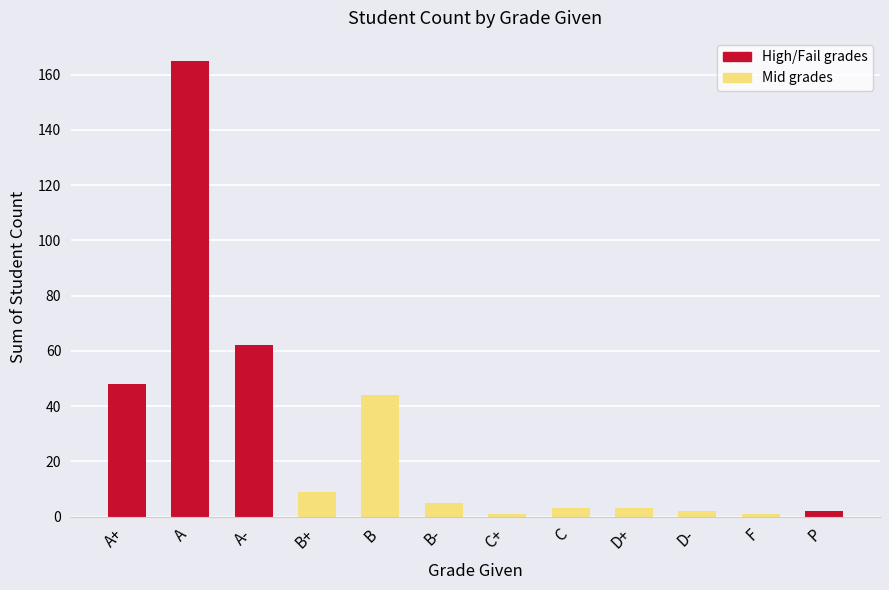

What is the label of the 7th bar from the right?

B-